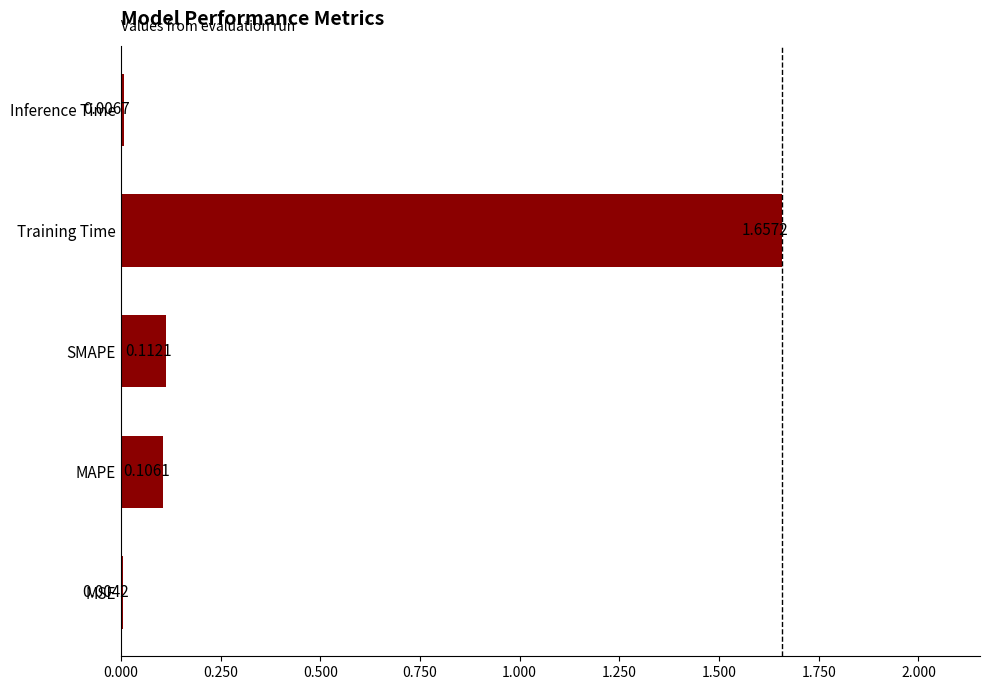

At which category does the chart reach its peak across all series?

Training Time